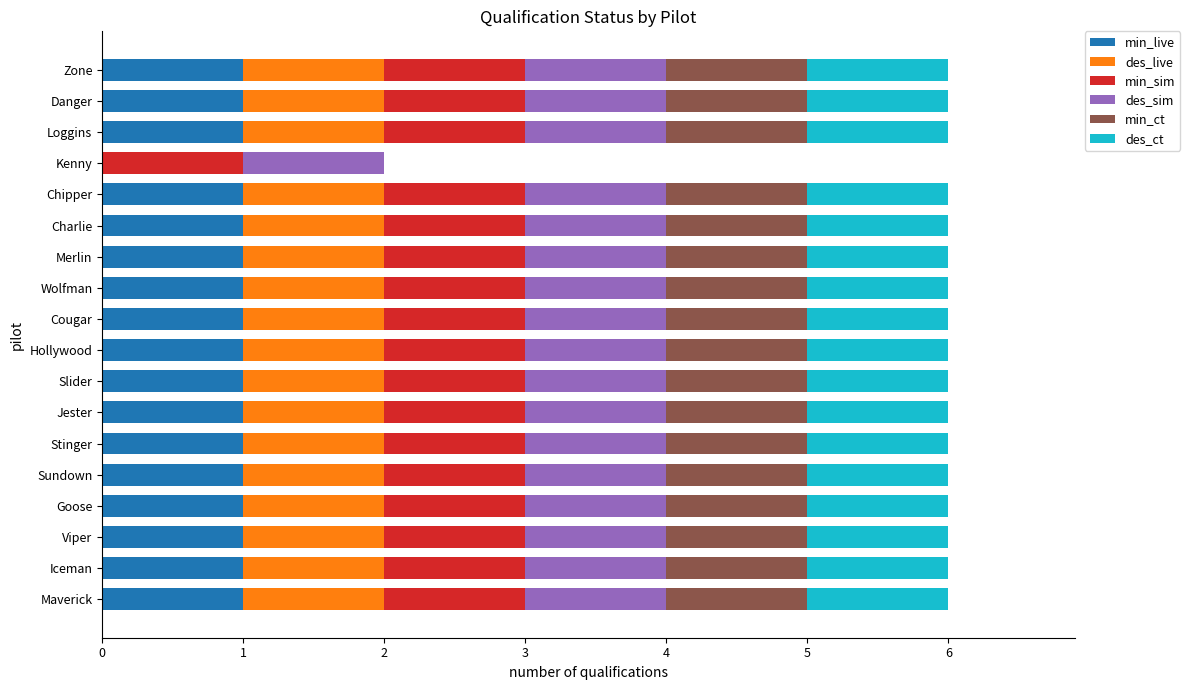

The value of min_live at Danger is 0. True or false?

False